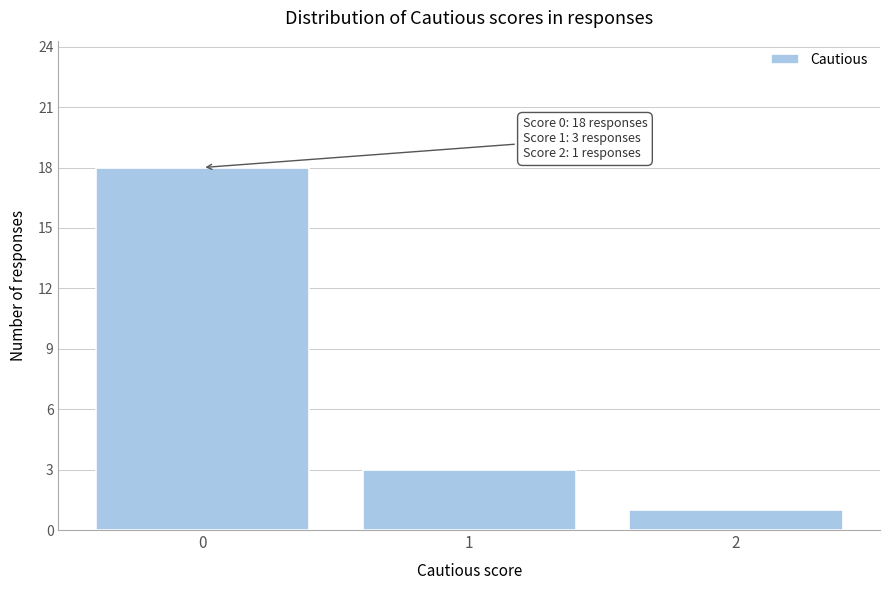

Over which range of the x-axis is the bar tallest?

-0.5 to 0.5